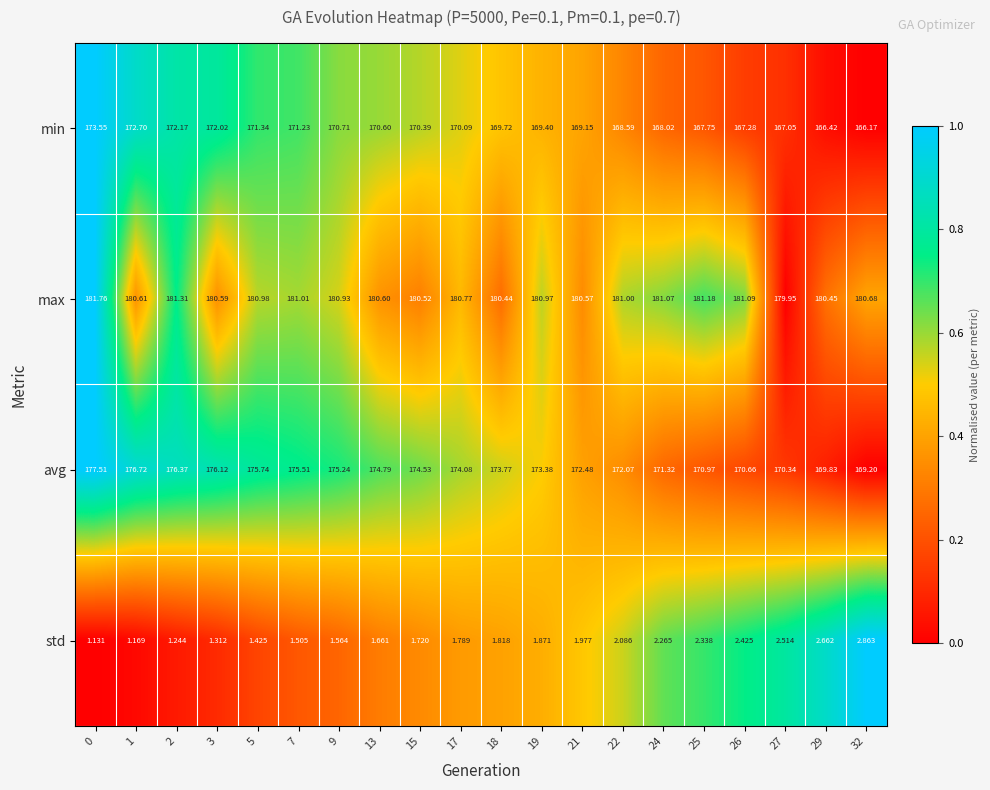

Which series has the largest range (max minus min)?

avg